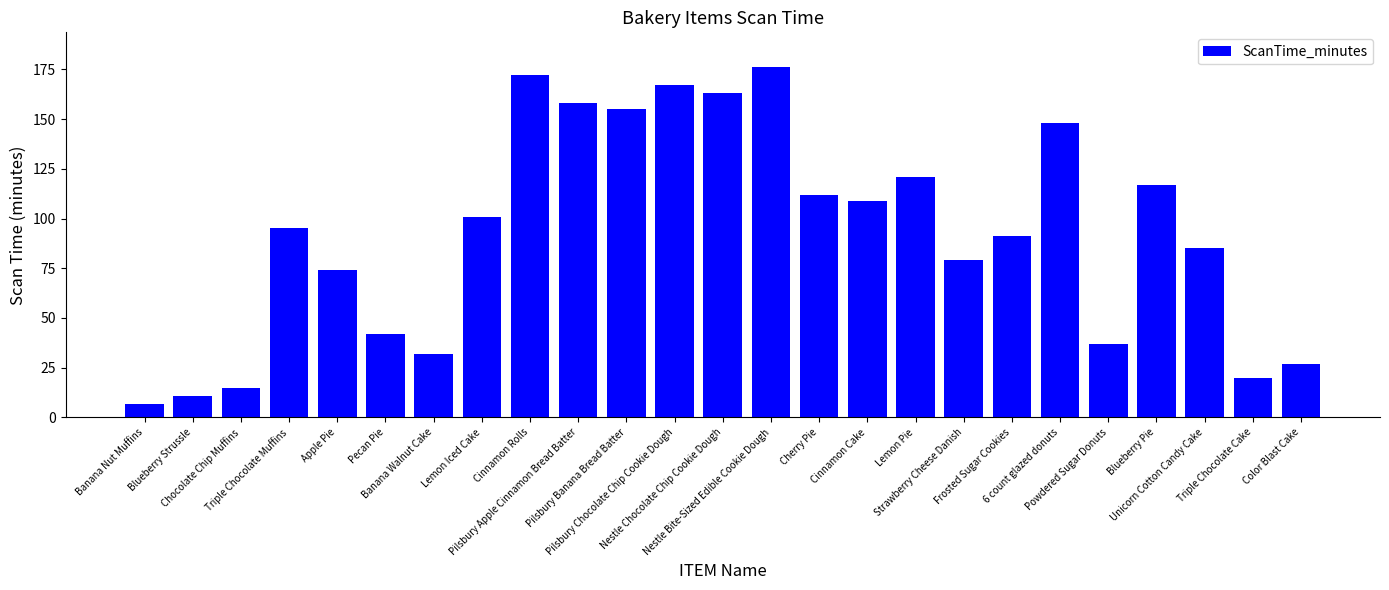

What is the maximum value shown in the chart?

176